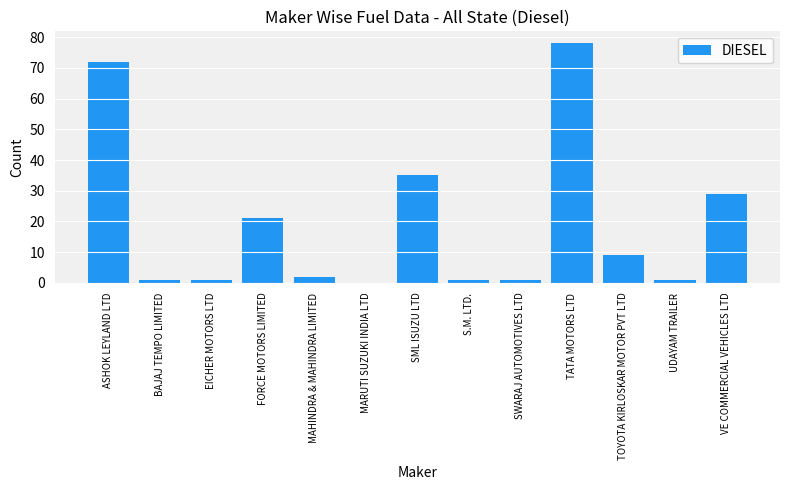

The chart shows a value of 35 at SML ISUZU LTD. True or false?

True